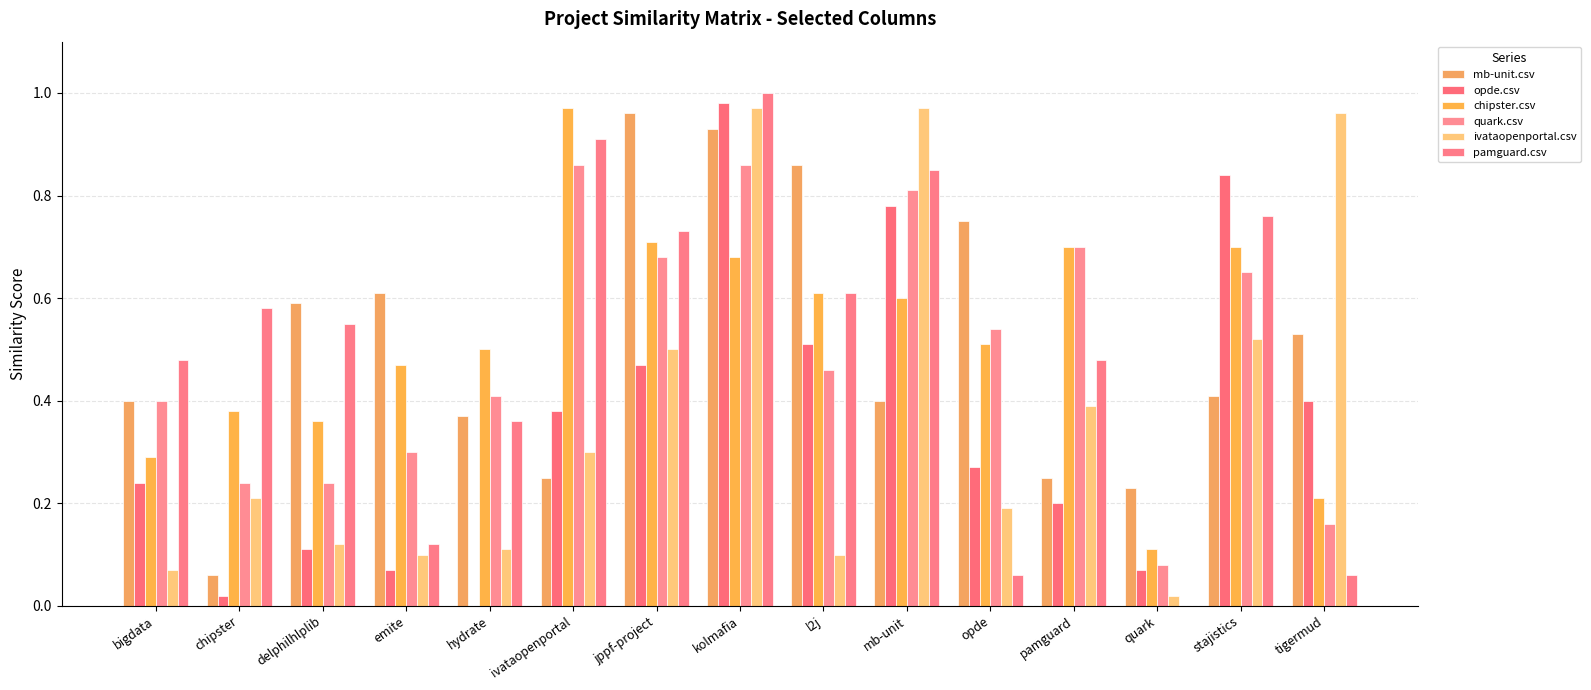

Reading right to left, list all the values displayed in this chart.

mb-unit.csv: 0.5	0.4	0.2	0.2	0.8	0.4	0.9	0.9	1.0	0.2	0.4	0.6	0.6	0.1	0.4
opde.csv: 0.4	0.8	0.1	0.2	0.3	0.8	0.5	1.0	0.5	0.4	0.0	0.1	0.1	0.0	0.2
chipster.csv: 0.2	0.7	0.1	0.7	0.5	0.6	0.6	0.7	0.7	1.0	0.5	0.5	0.4	0.4	0.3
quark.csv: 0.2	0.7	0.1	0.7	0.5	0.8	0.5	0.9	0.7	0.9	0.4	0.3	0.2	0.2	0.4
ivataopenportal.csv: 1.0	0.5	0.0	0.4	0.2	1.0	0.1	1.0	0.5	0.3	0.1	0.1	0.1	0.2	0.1
pamguard.csv: 0.1	0.8	0.0	0.5	0.1	0.8	0.6	1.0	0.7	0.9	0.4	0.1	0.6	0.6	0.5